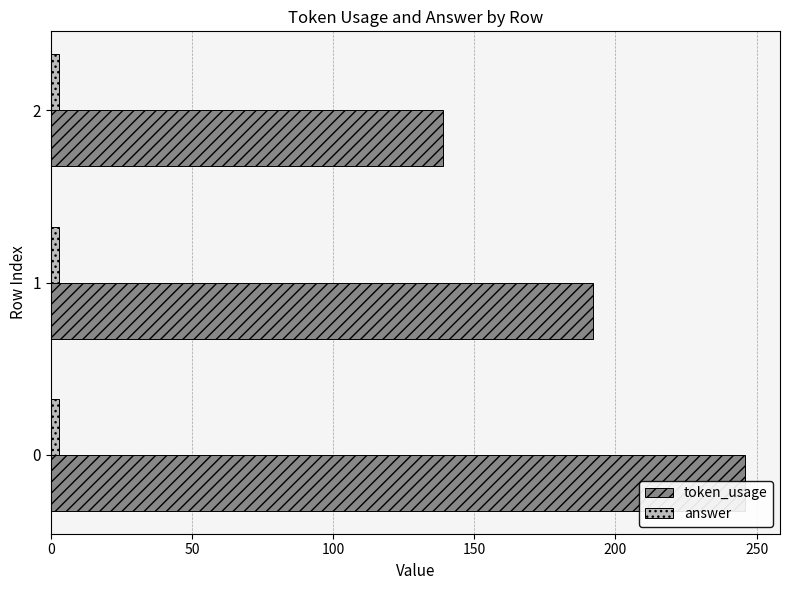

Between 50 and 100, which series saw the biggest shift?

token_usage